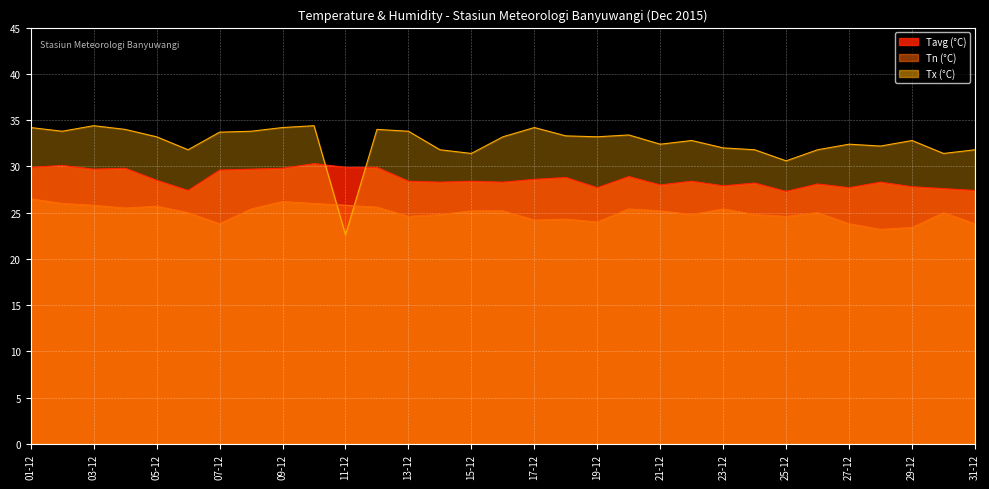

What is the label of the 12th point from the left?

12-12